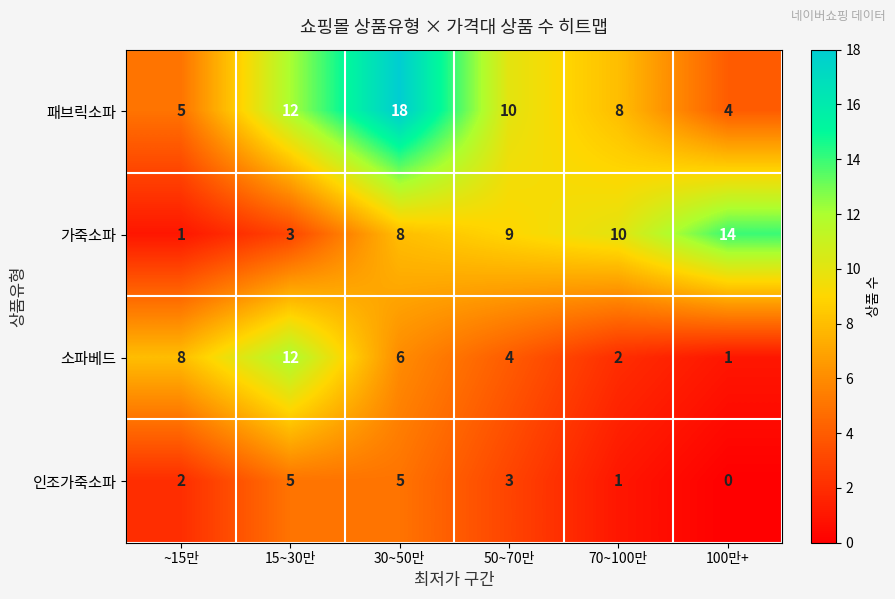

Which series has the largest total across all categories?

패브릭소파